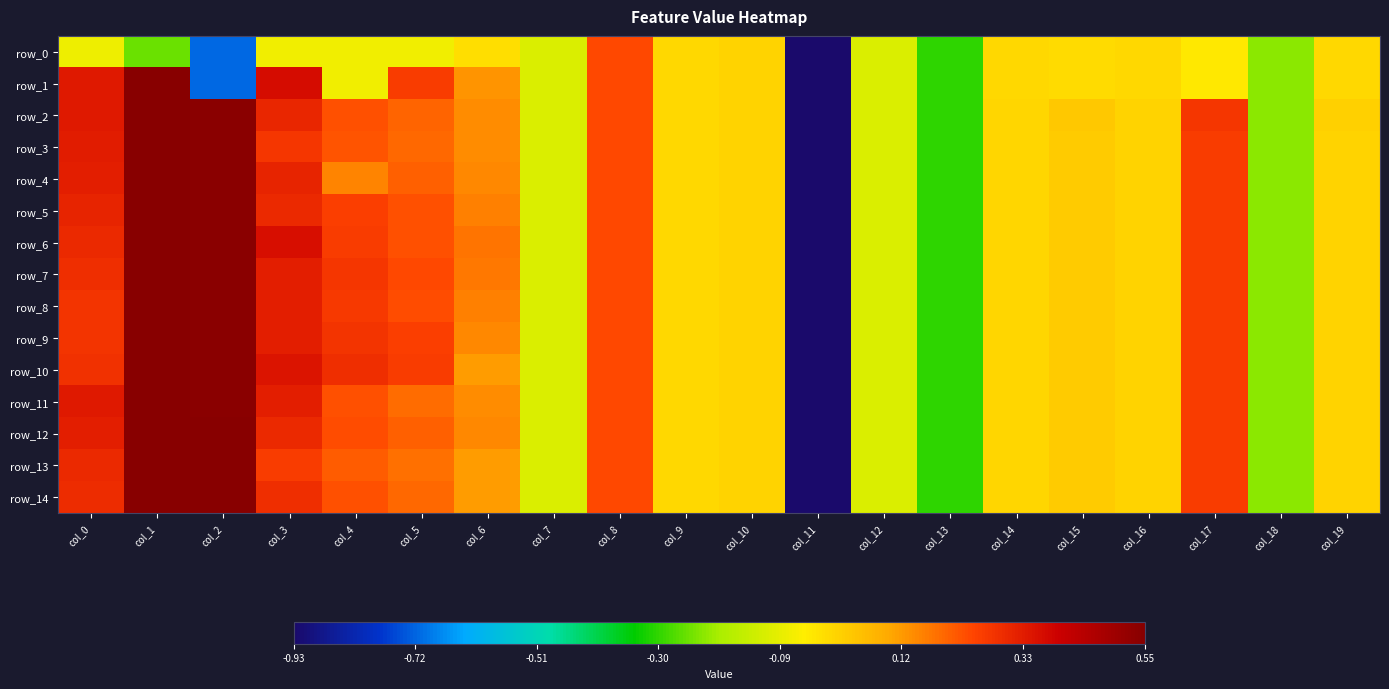

The row_12 series shows 0.6 at col_0. True or false?

False